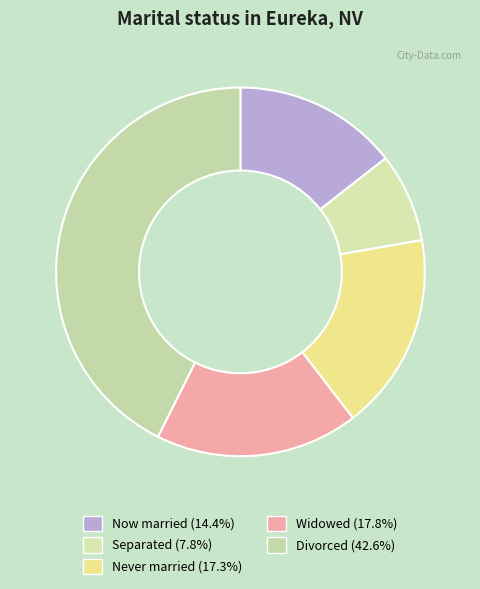

How many segments does this pie chart have?

5